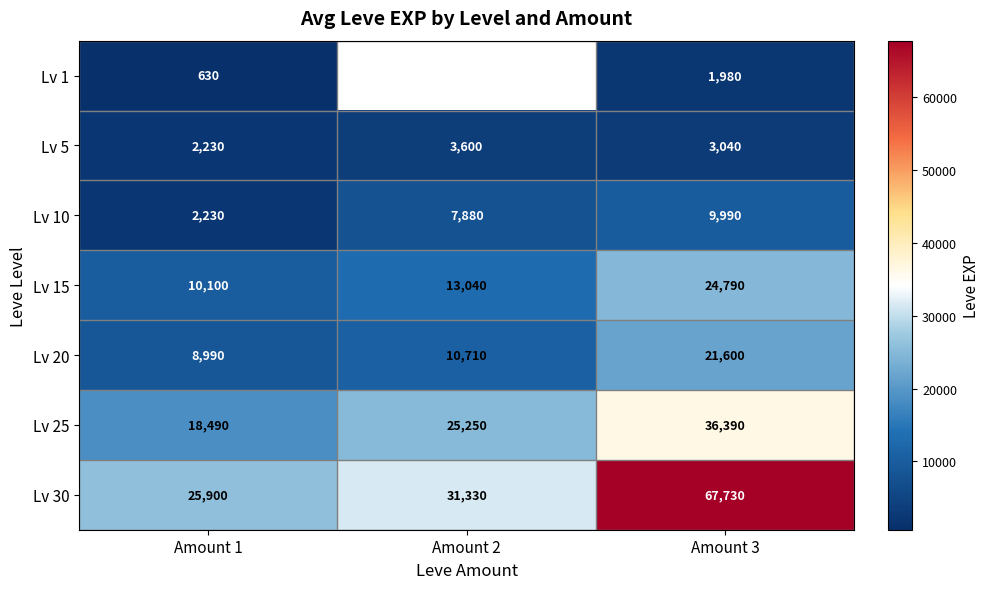

At which category is the sum across all series the highest?

Amount 3